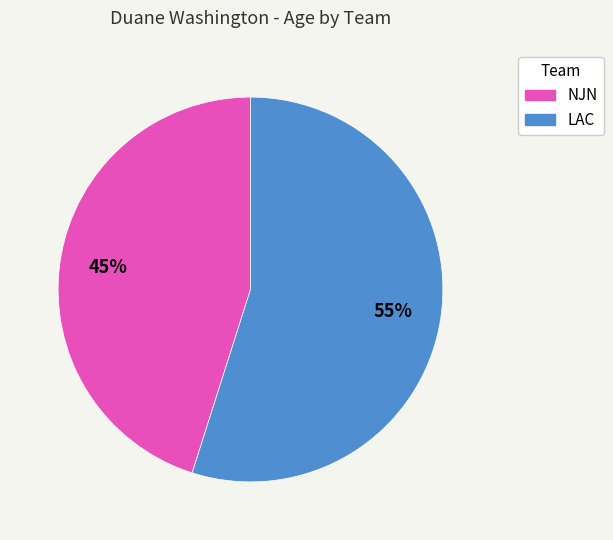

Do NJN and LAC together represent more than half of the pie?

Yes